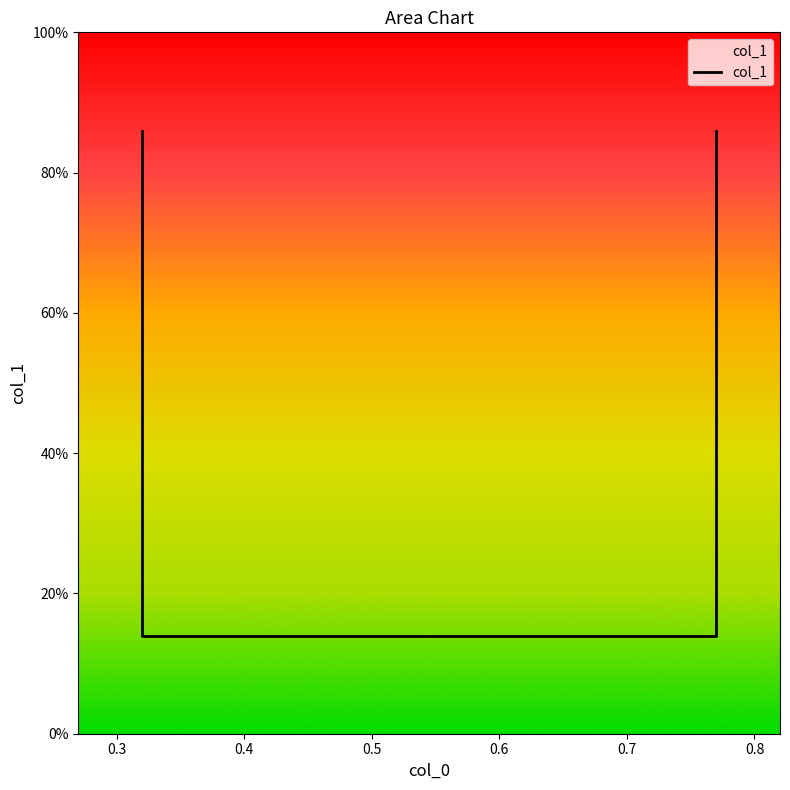

What is the maximum value shown in the chart?

0.9